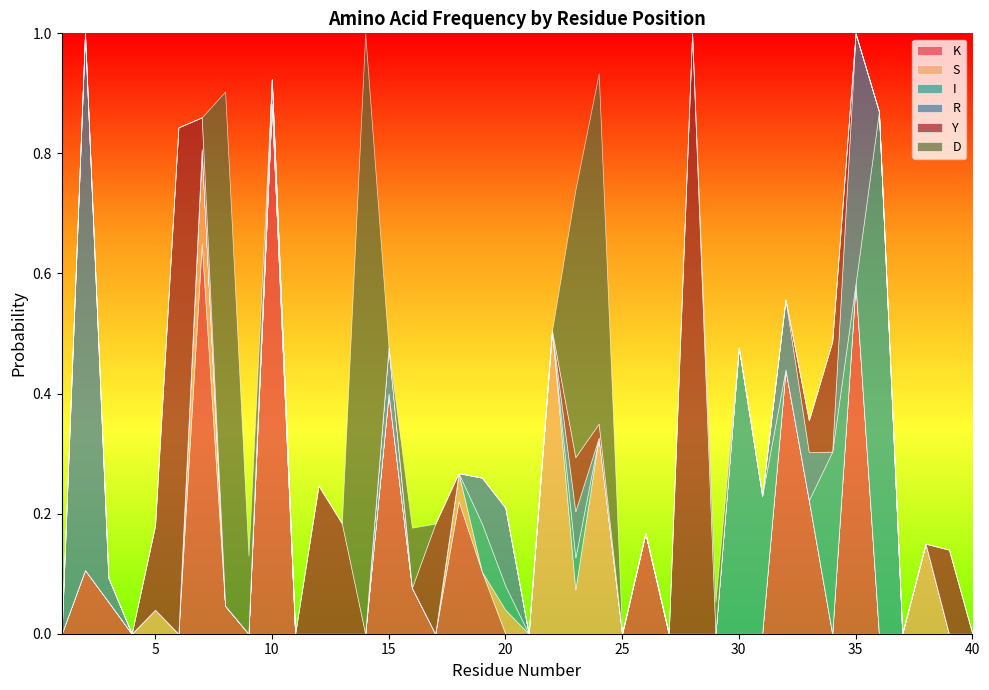

The value of K at 33 is 0.2. True or false?

True